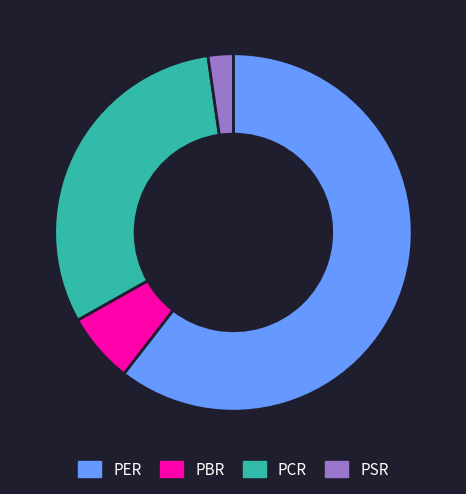

Count the number of slices in the pie.

4